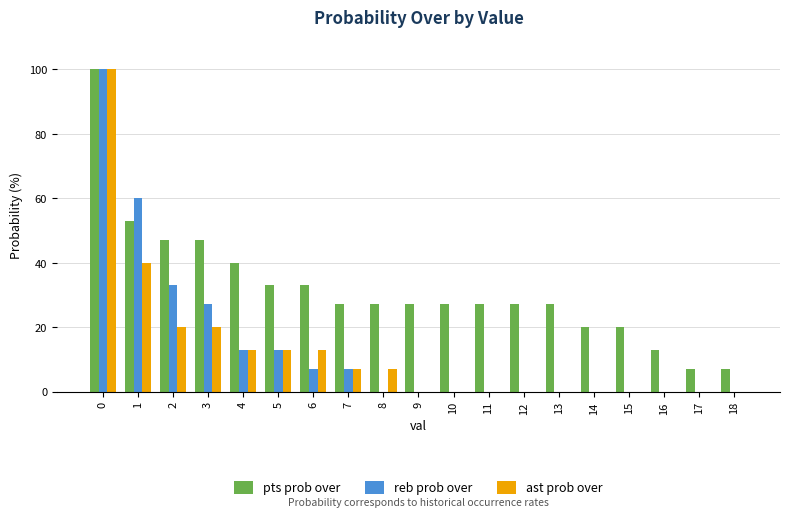

True or false: reb prob over has a value of -63 at 11.

False